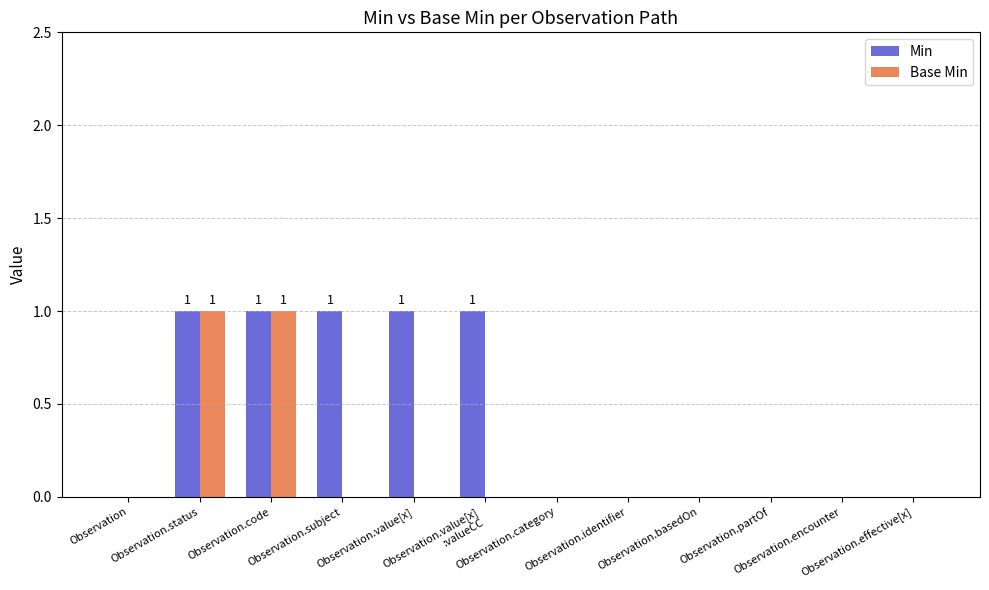

Which series has the largest total across all categories?

Min